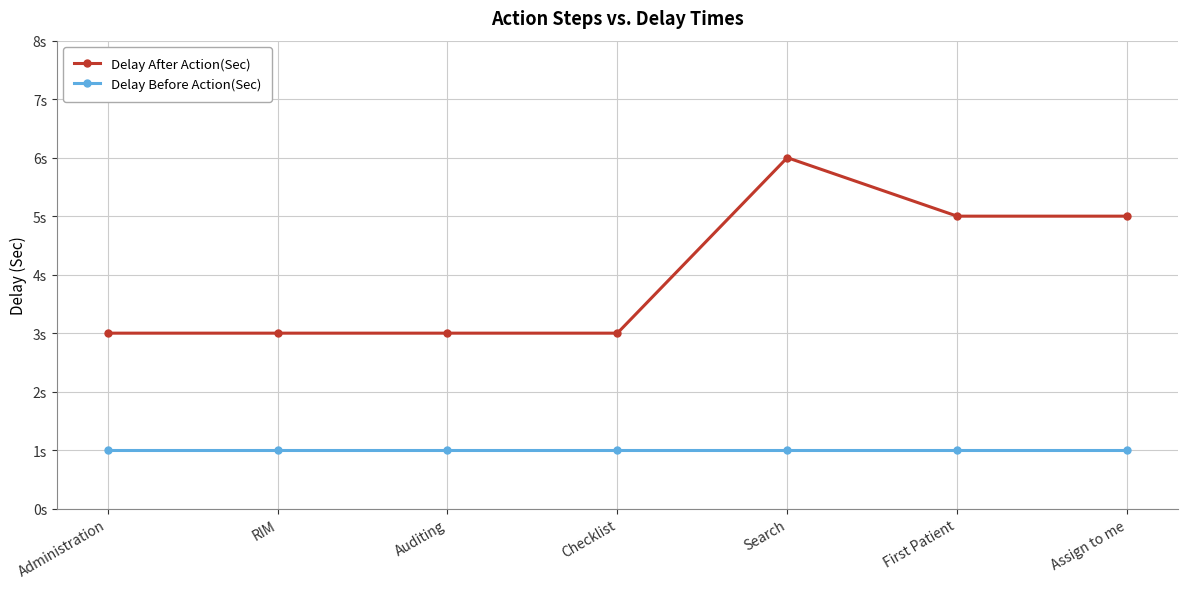

Reading left to right, list all the values displayed in this chart.

Delay After Action(Sec): Administration=3	RIM=3	Auditing=3	Checklist=3	Search=6	First Patient=5	Assign to me=5
Delay Before Action(Sec): Administration=1	RIM=1	Auditing=1	Checklist=1	Search=1	First Patient=1	Assign to me=1